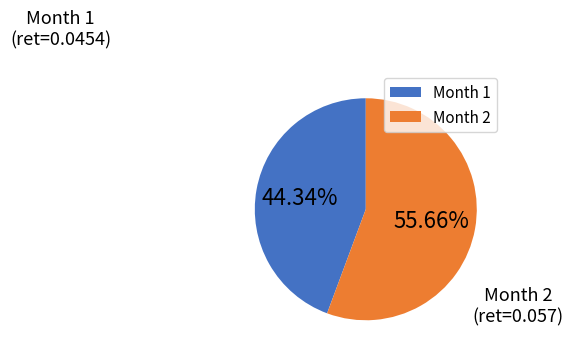

Rank the categories by value from lowest to highest.

Month 1, Month 2